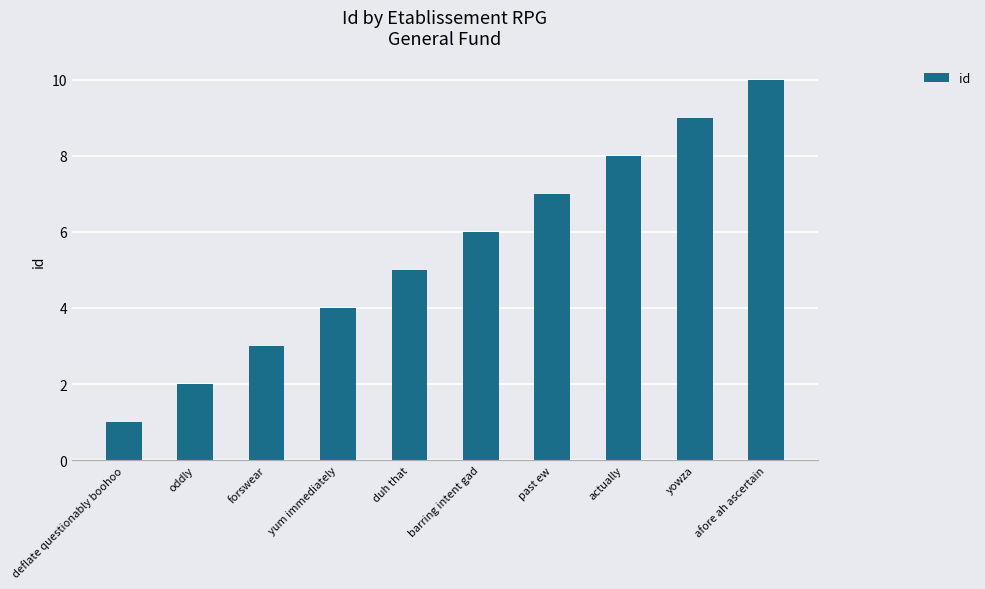

How many bars are there in total?

10